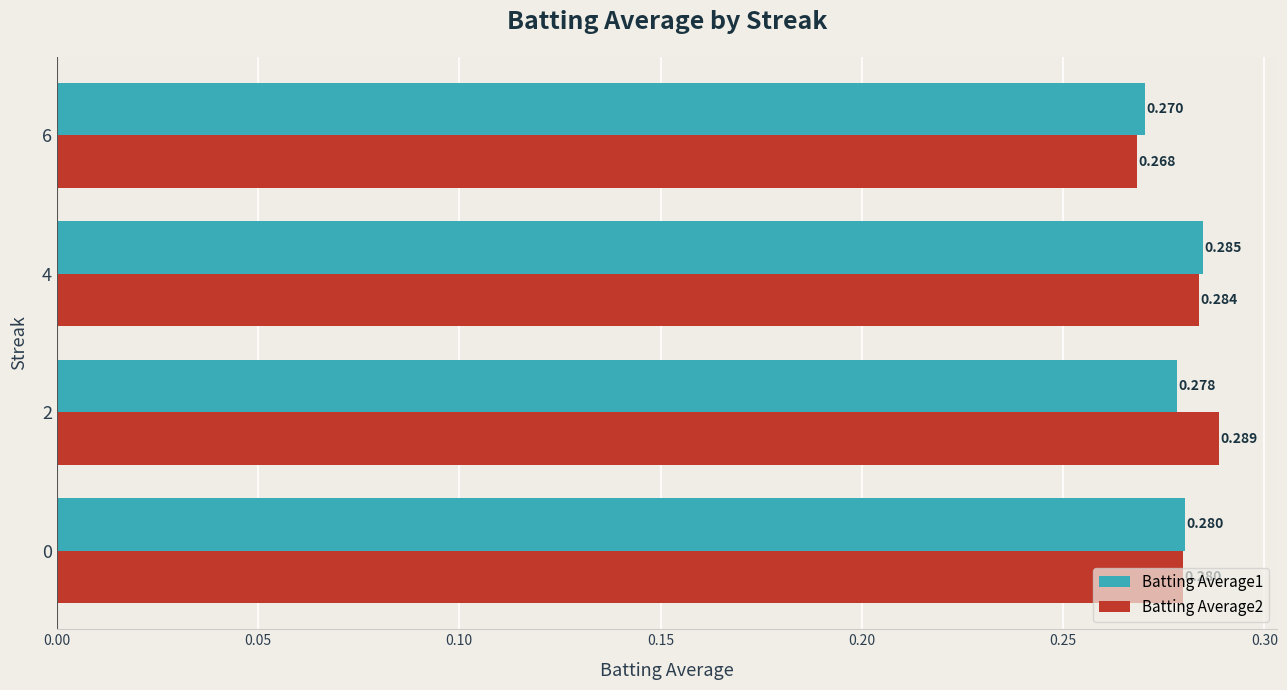

Is the value of Batting Average1 at 6 greater than the value of Batting Average2 at 6?

Yes